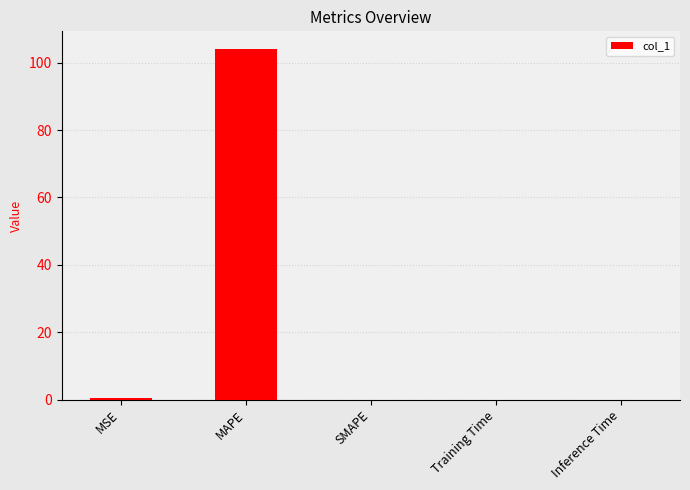

True or false: the data shows 0.0 at Training Time.

True